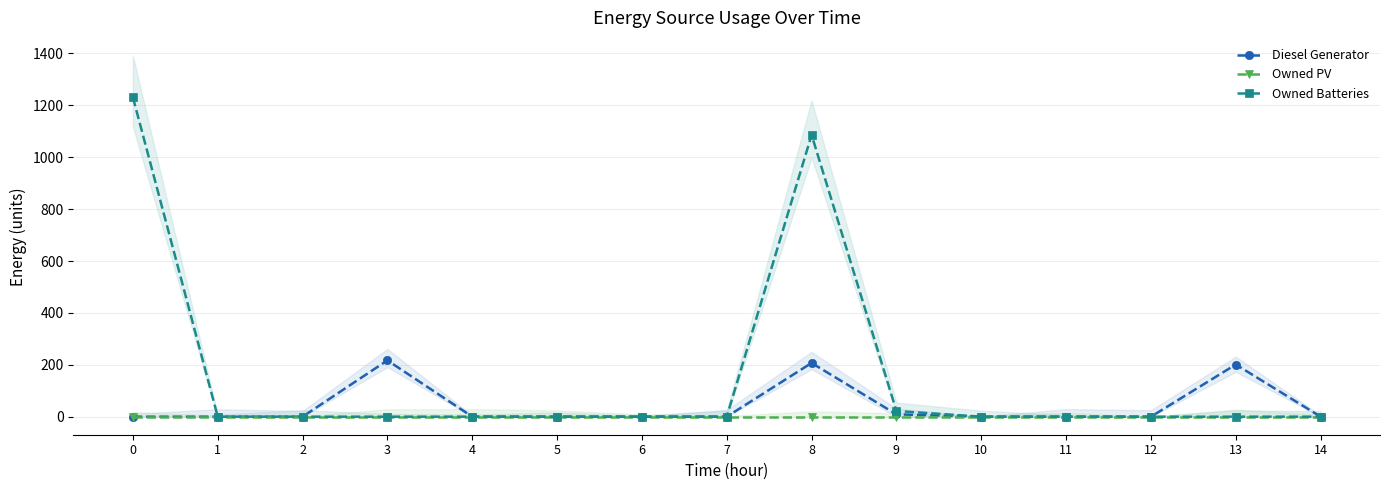

Reading right to left, transcribe all the data shown in this chart.

Diesel Generator: 14=0	13=201	12=0	11=0	10=0	9=9	8=207	7=0	6=0	5=0	4=0	3=217	2=0	1=0	0=0
Owned PV: 14=0	13=0	12=0	11=0	10=0	9=0	8=0	7=0	6=0	5=0	4=0	3=0	2=0	1=0	0=0
Owned Batteries: 14=0	13=0	12=0	11=0	10=0	9=22	8=1086	7=0	6=0	5=0	4=0	3=0	2=0	1=0	0=1231